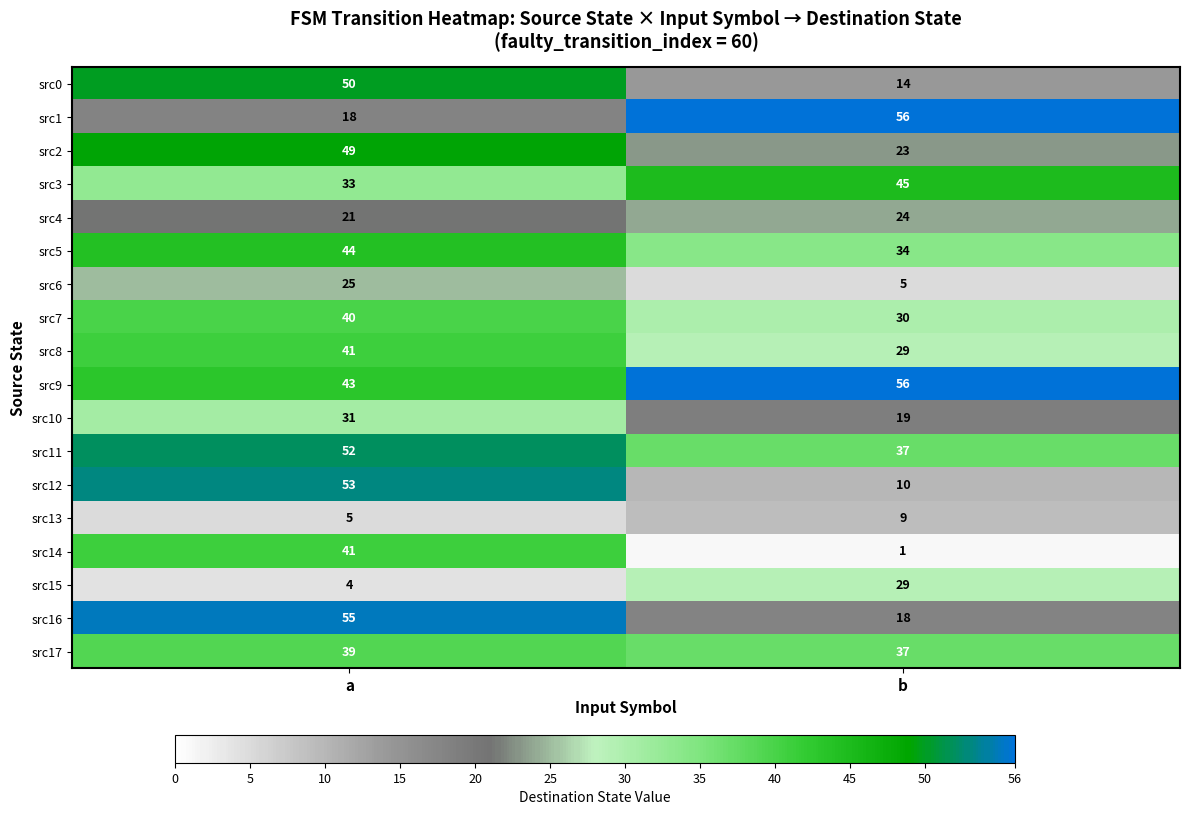

What is the total value across all series at b?

476